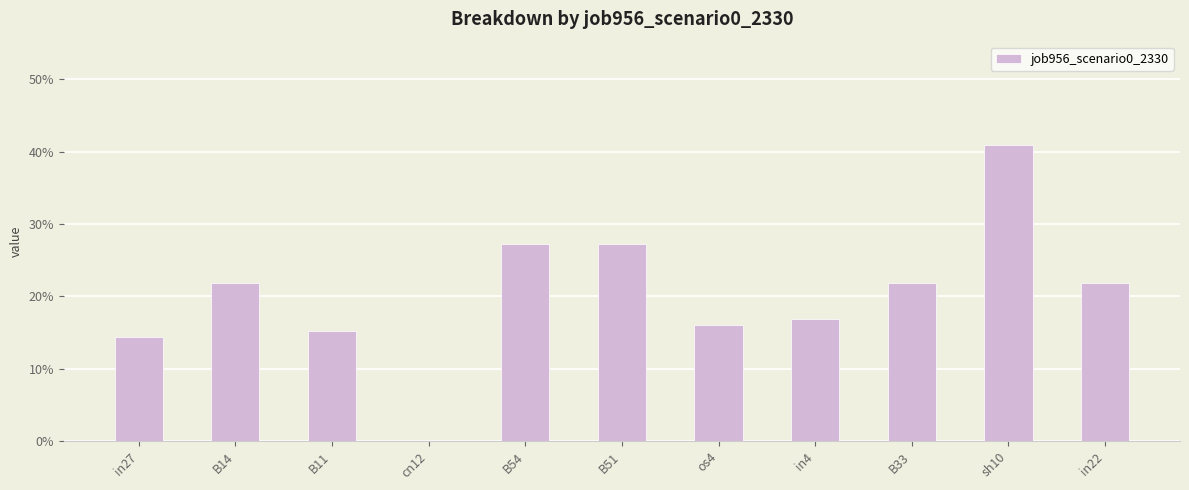

Are the bars horizontal?

No